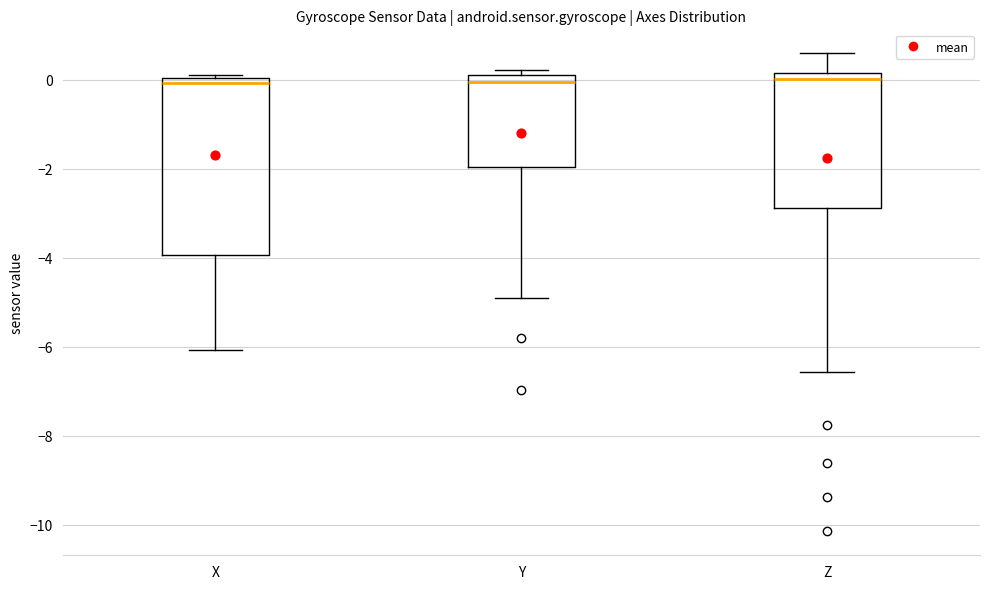

Reading left to right, read every box against the y-axis: the position of its median line, the range the box covers, and the ends of its whiskers. The values are not printed on the chart, so give them approximately, as read against the axis.

X: median 0.0 (just below the box's upper edge), box -4.0 to 0.0, whiskers -6.0 to 0.0
Y: median 0.0, box -2.0 to 0.2, whiskers -5.0 to 0.2 (just above the box's upper edge)
Z: median 0.0, box -2.8 to 0.2, whiskers -6.6 to 0.6